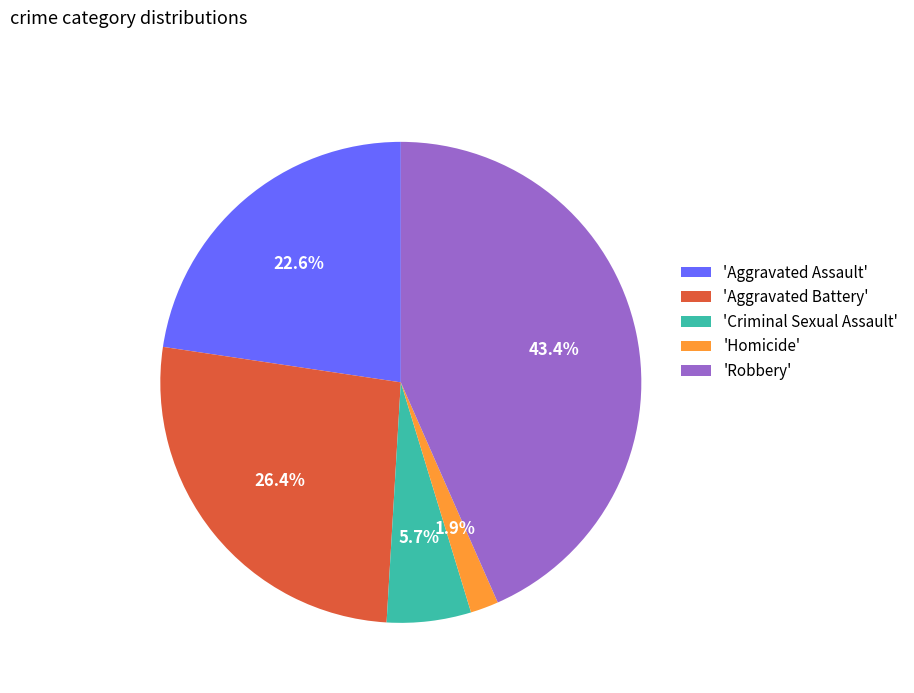

Rank the categories by value from highest to lowest.

'Robbery', 'Aggravated Battery', 'Aggravated Assault', 'Criminal Sexual Assault', 'Homicide'